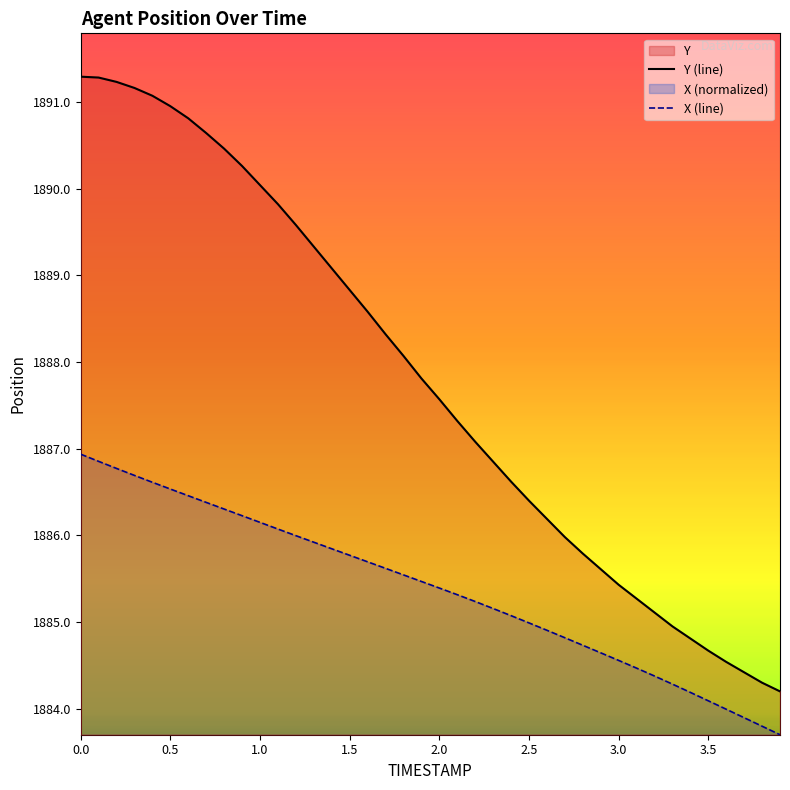

True or false: Y has more than 1 interior local peaks.

False